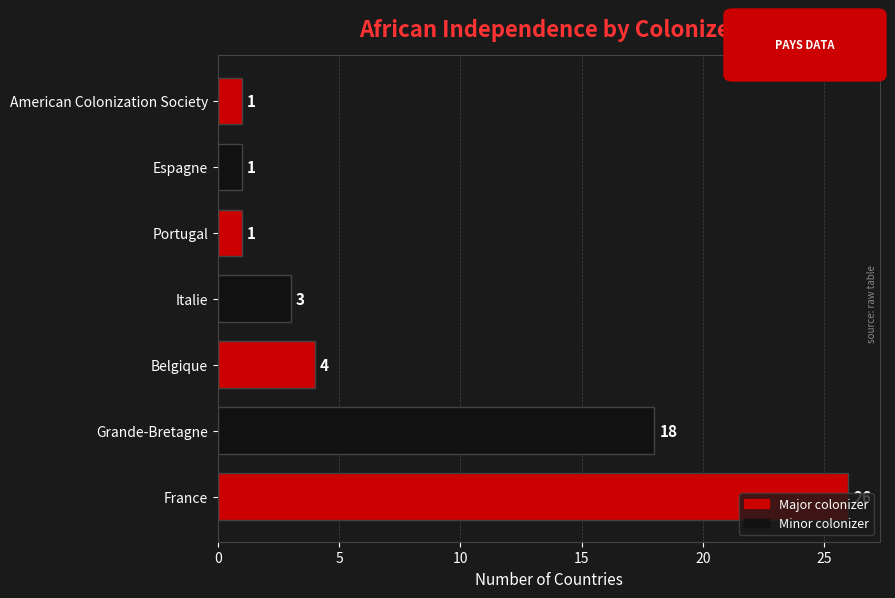

The value at Belgique is 4. True or false?

True